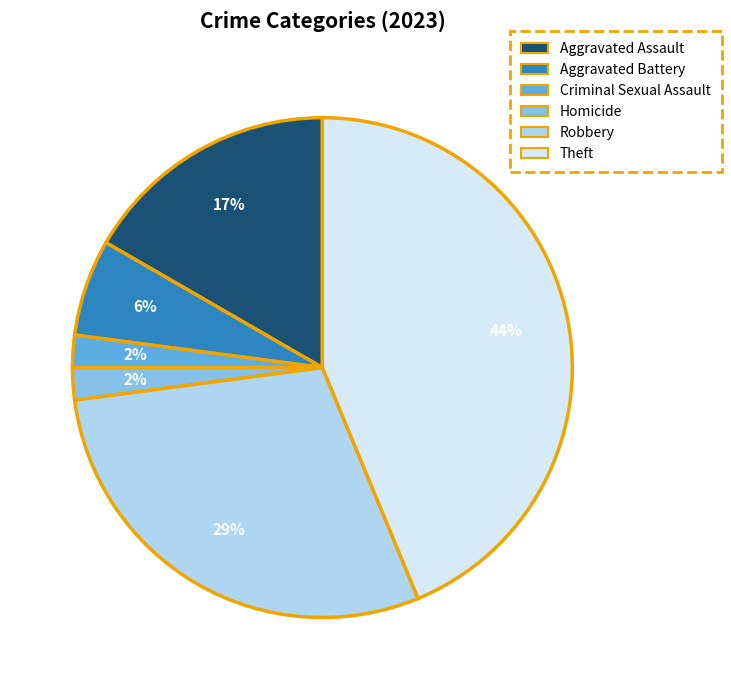

Combined, do Aggravated Battery and Aggravated Assault account for over 50%?

No